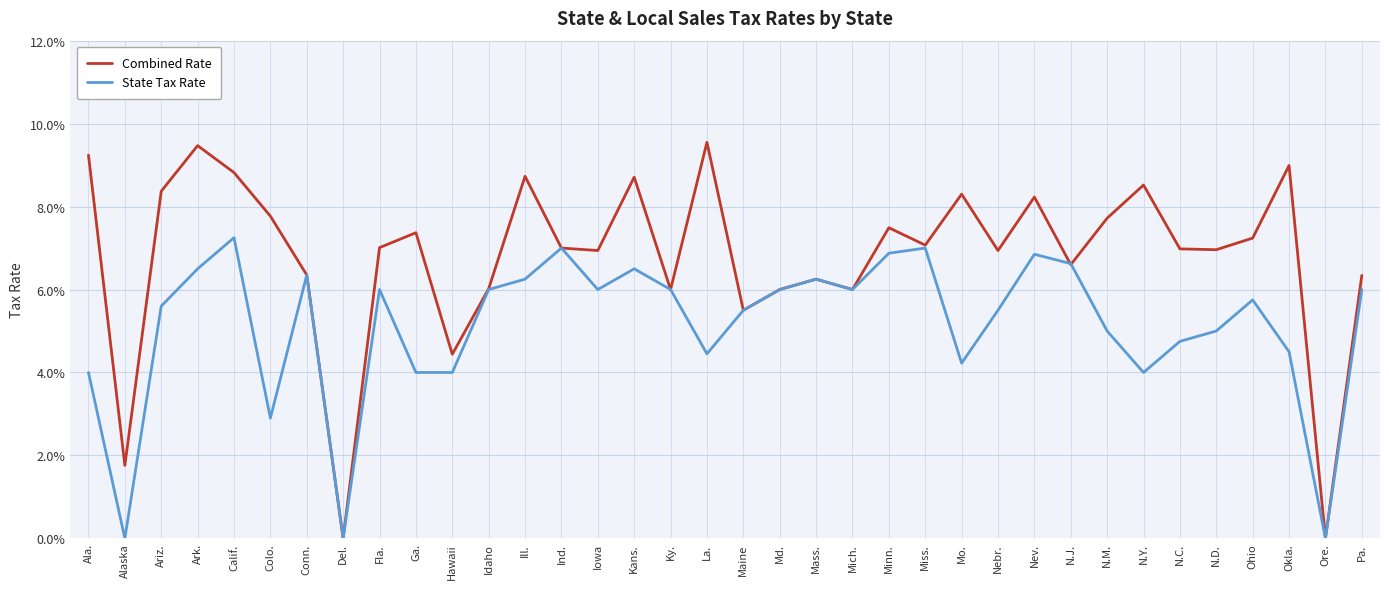

Reading right to left, what are all the values shown in this chart?

Combined Rate: 0.1	0.0	0.1	0.1	0.1	0.1	0.1	0.1	0.1	0.1	0.1	0.1	0.1	0.1	0.1	0.1	0.1	0.1	0.1	0.1	0.1	0.1	0.1	0.1	0.1	0.0	0.1	0.1	0.0	0.1	0.1	0.1	0.1	0.1	0.0	0.1
State Tax Rate: 0.1	0.0	0.0	0.1	0.1	0.0	0.0	0.1	0.1	0.1	0.1	0.0	0.1	0.1	0.1	0.1	0.1	0.1	0.0	0.1	0.1	0.1	0.1	0.1	0.1	0.0	0.0	0.1	0.0	0.1	0.0	0.1	0.1	0.1	0.0	0.0